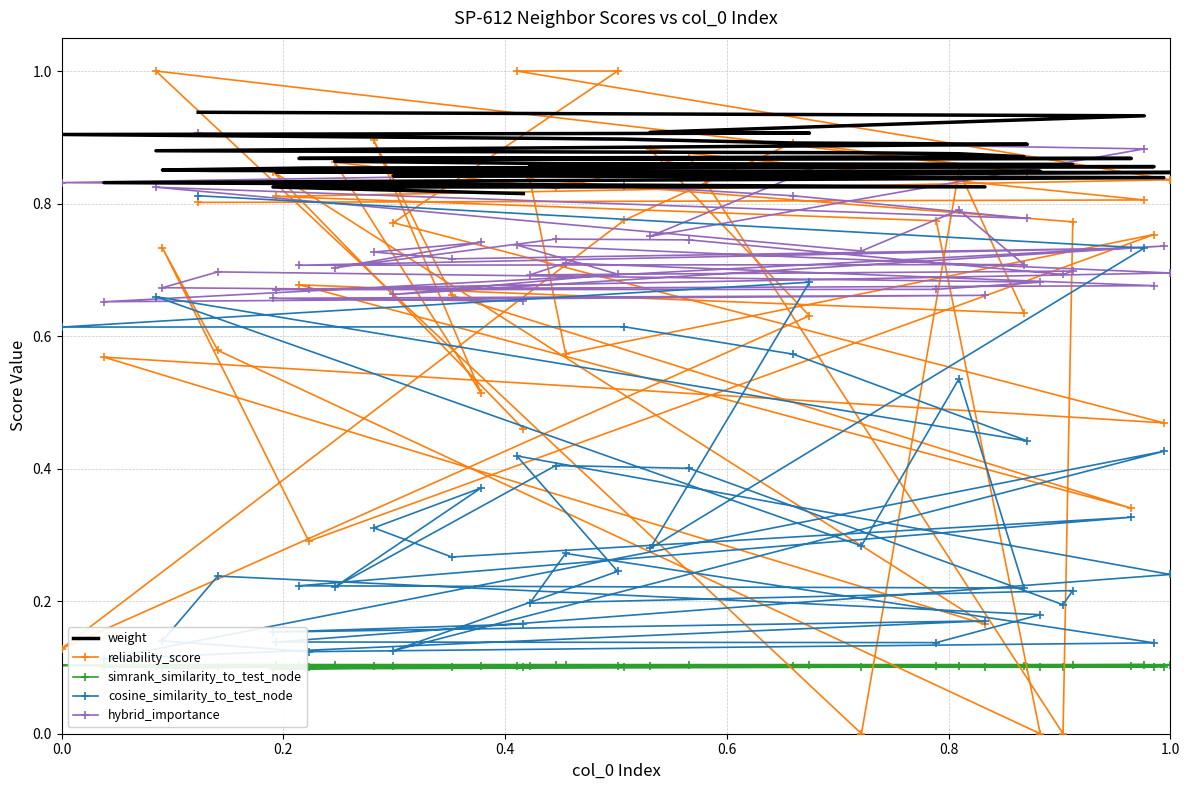

What position from the left is 0.0?

1